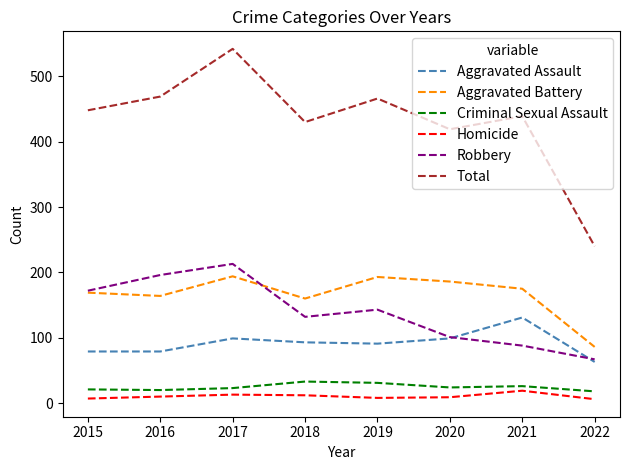

What is the difference between the highest and lowest values at 2018?

418